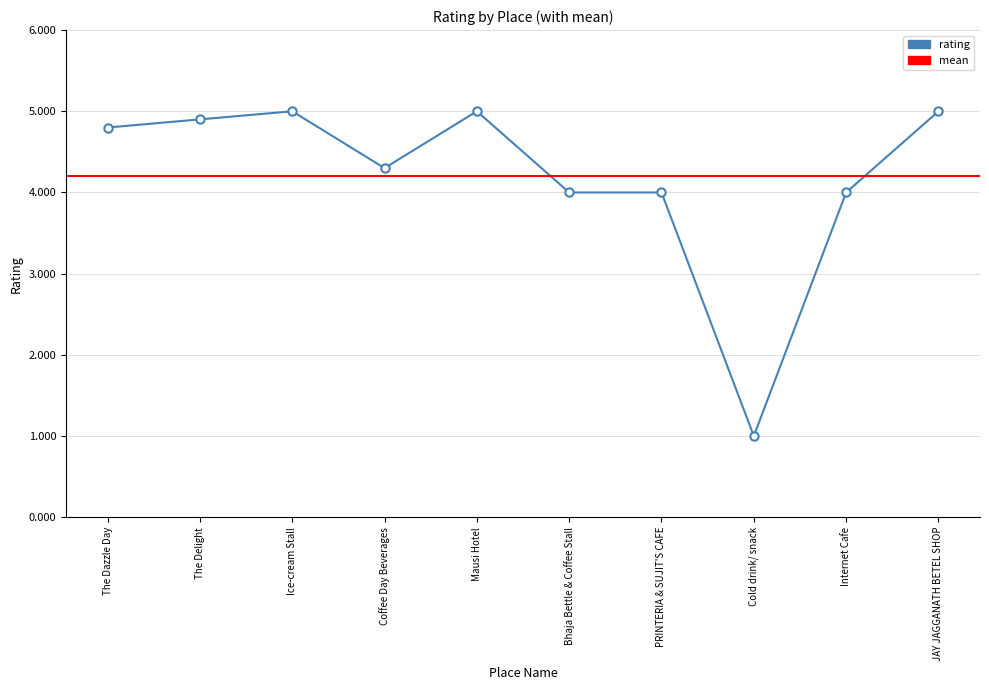

Rank the categories by value from lowest to highest.

Cold drink/ snack, Bhaja Bettle & Coffee Stall, PRINTERIA & SUJIT'S CAFE, Internet Cafe, Coffee Day Beverages, The Dazzle Day, The Delight, Ice-cream Stall, Mausi Hotel, JAY JAGGANATH BETEL SHOP